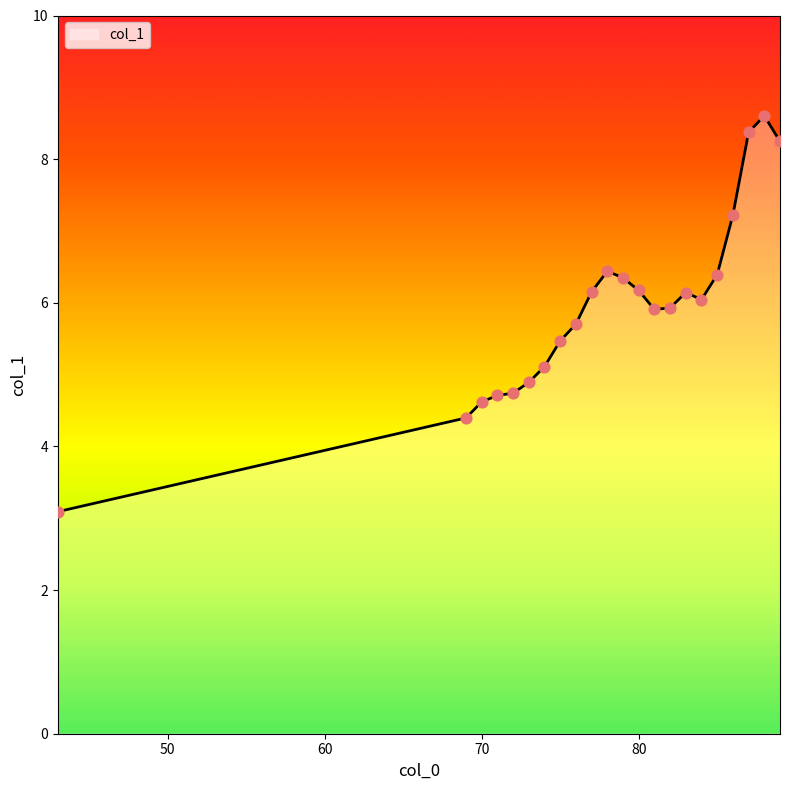

What is the difference between the maximum and minimum values?

5.5